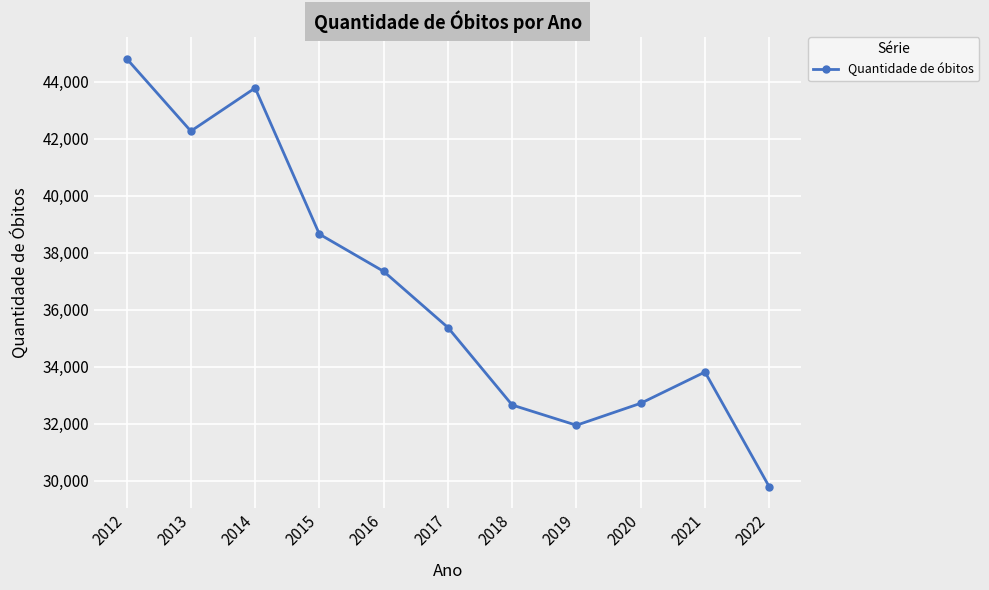

Which category has the lowest value across all series?

2022